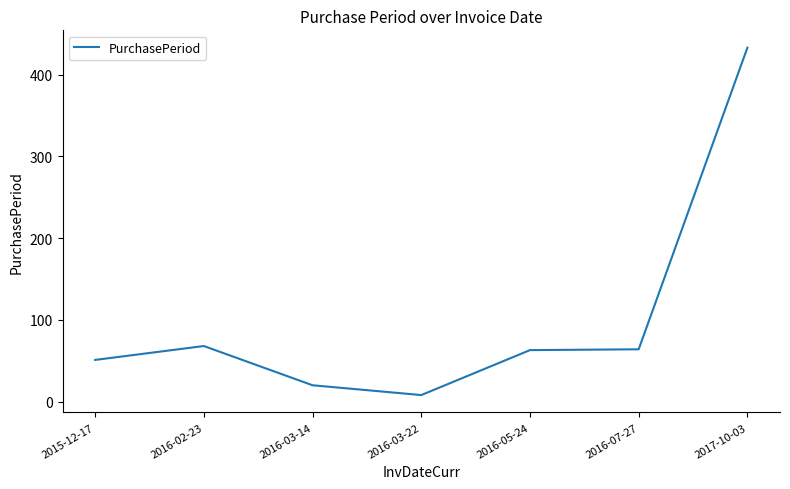

The chart shows a value of 73 at 2015-12-17. True or false?

False